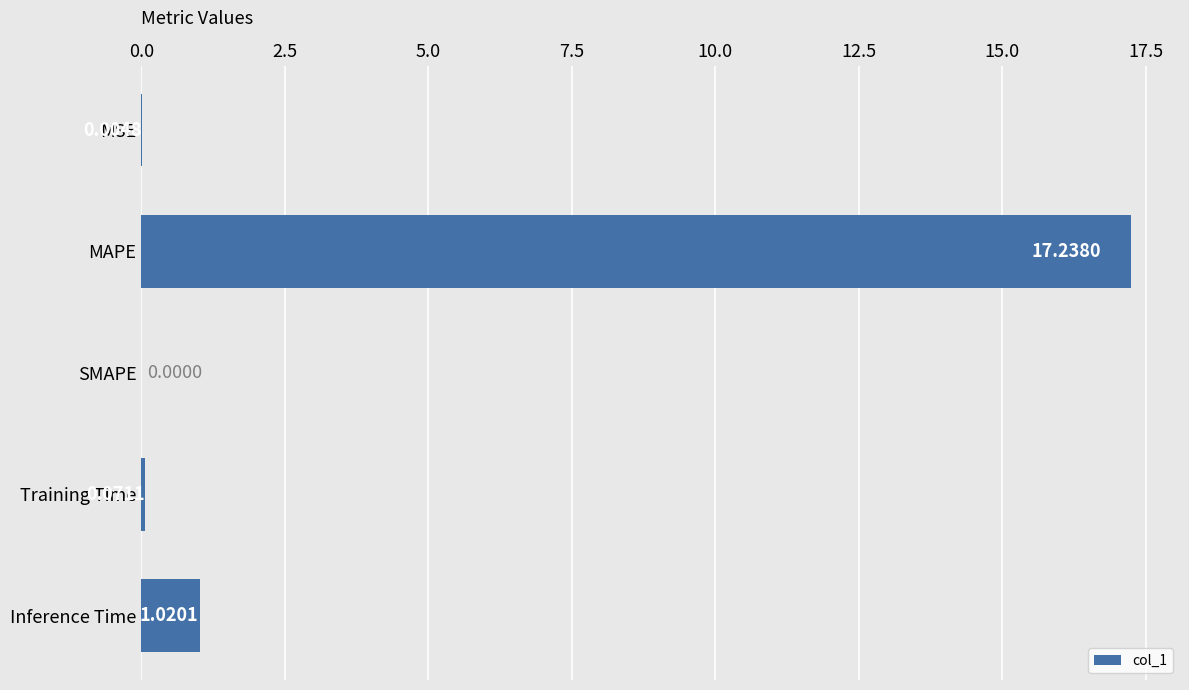

Where is the data nearest to the value 8?

Inference Time